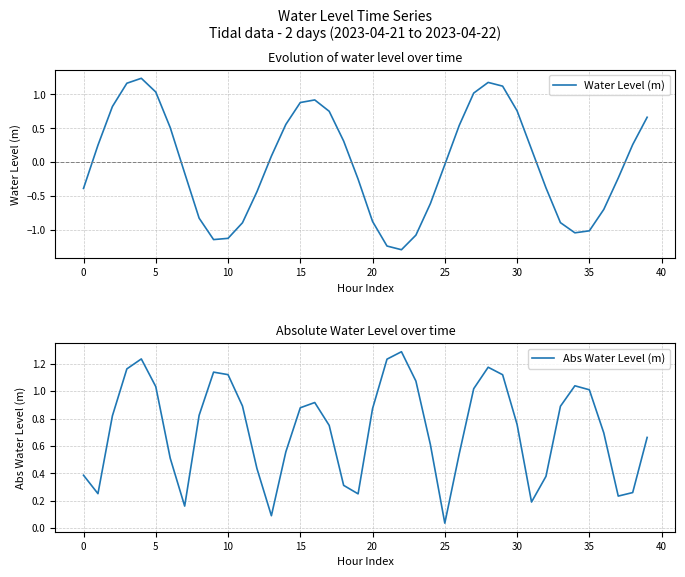

In Abs Water Level (m), how many points are lower than both neighbors (excluding endpoints)?

7